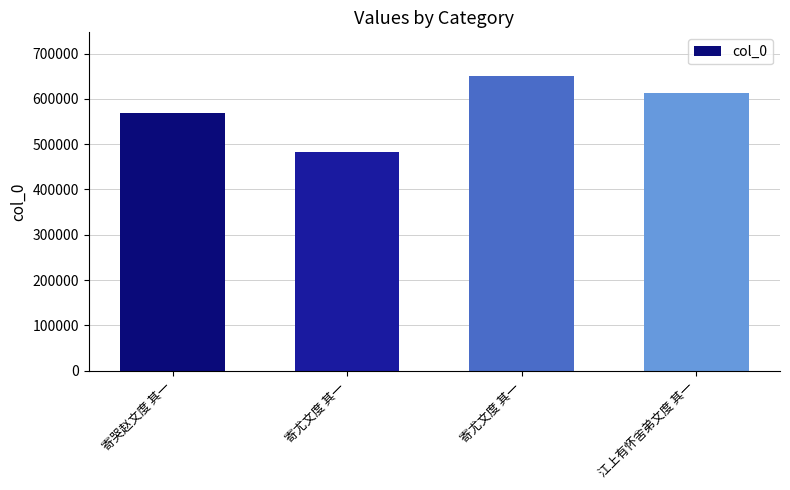

Reading right to left, transcribe all the data shown in this chart.

江上有怀舍弟文度 其一=613278	寄尤文度 其一=649424	寄尤文度 其一=482140	寄哭赵文度 其一=568071